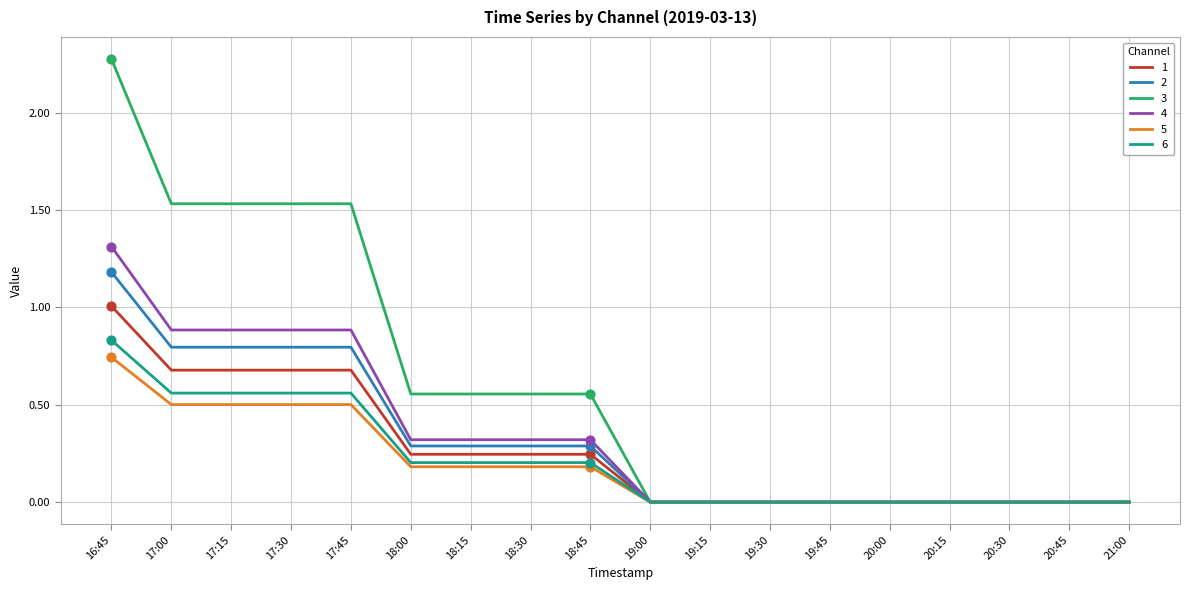

What is the total value across all series at 17:15?

5.0